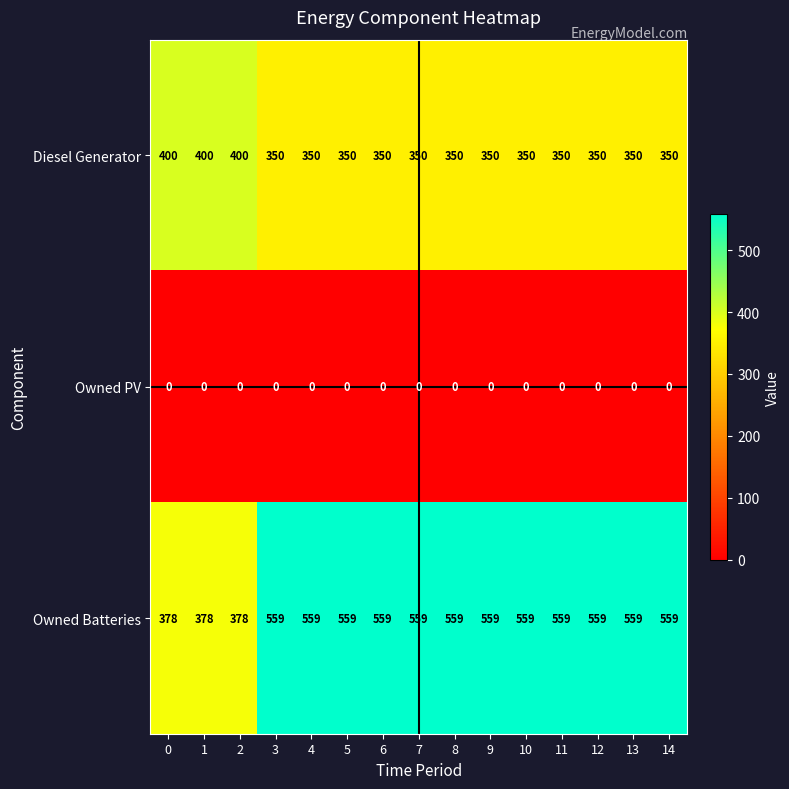

Which series has the widest spread of values?

Owned Batteries